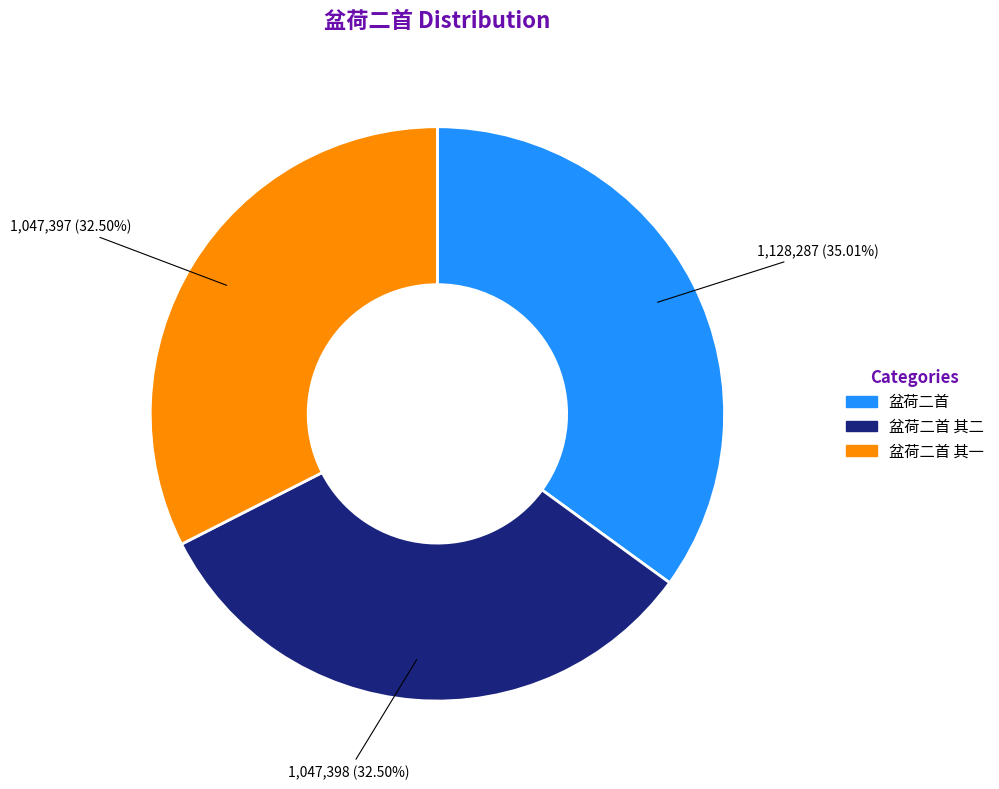

Does any single category account for the majority?

No